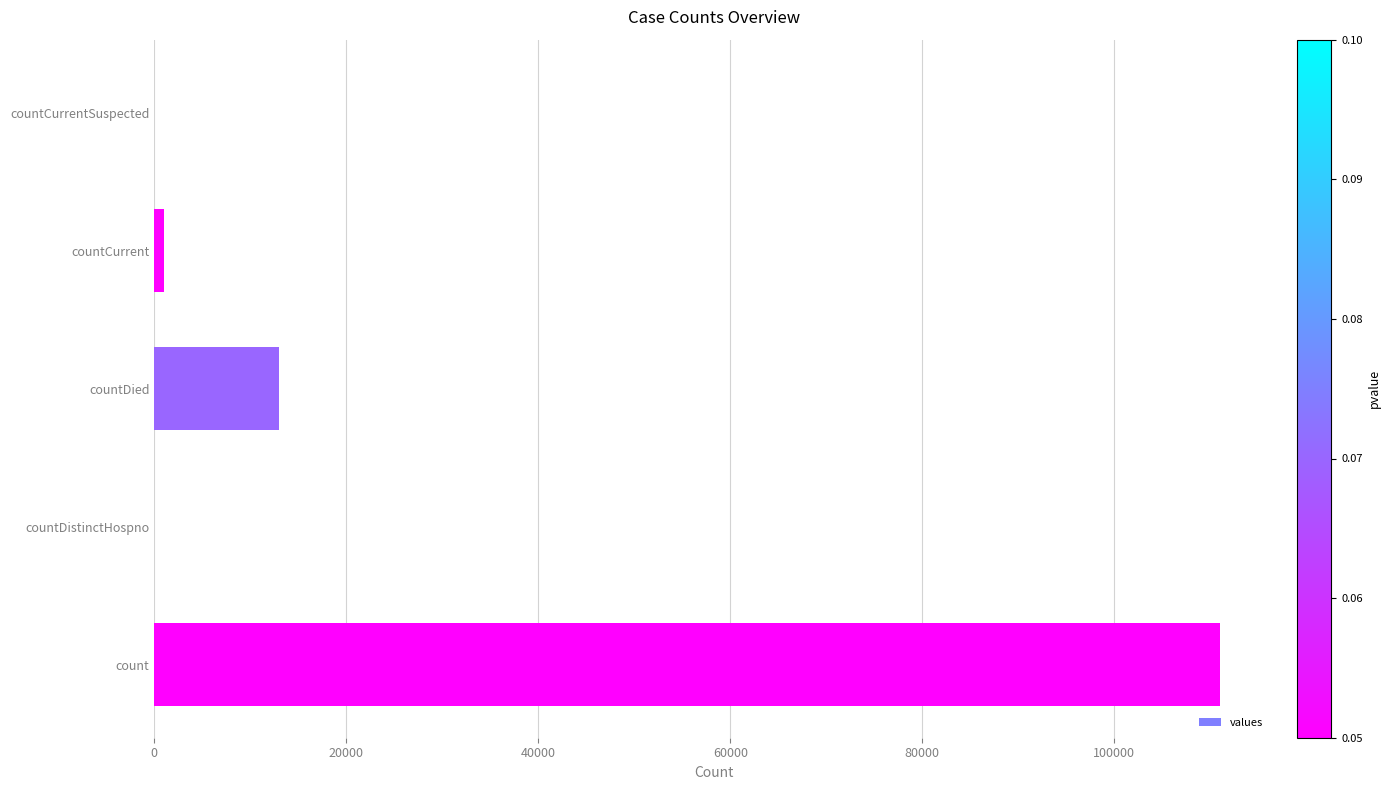

What is the change in value from countDistinctHospno to countDied?

+13031